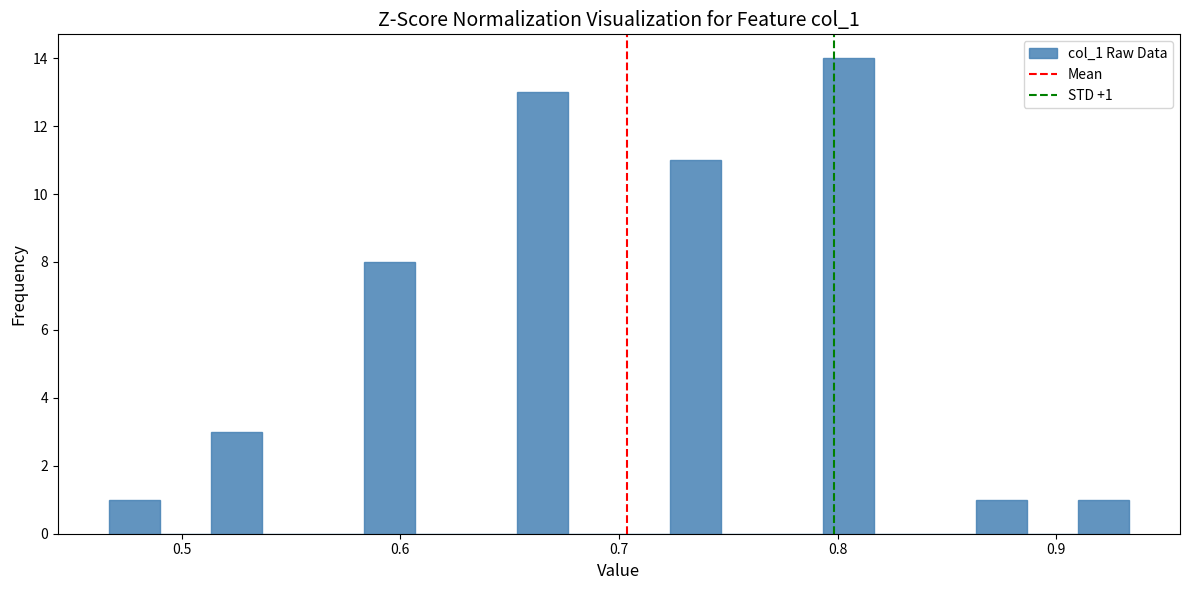

Around what value on the x-axis is the tallest bar? Give the approximate position of its centre, as read against the axis.

0.81